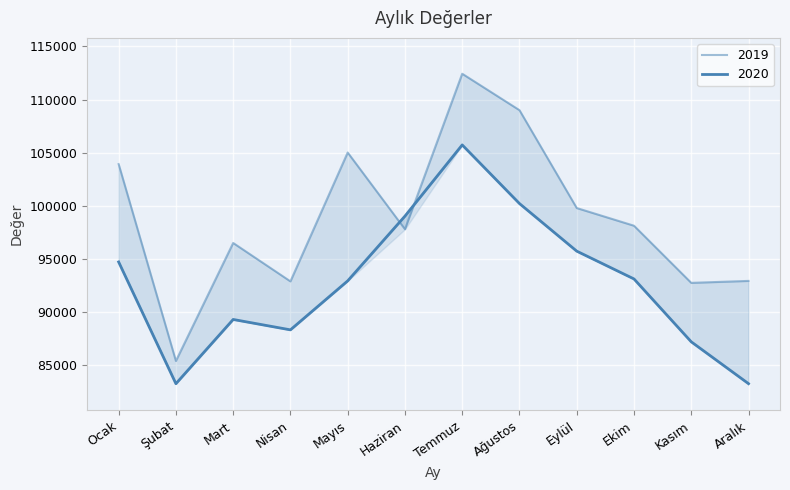

Where do 2020 and 2019 first cross each other?

Mayıs and Haziran